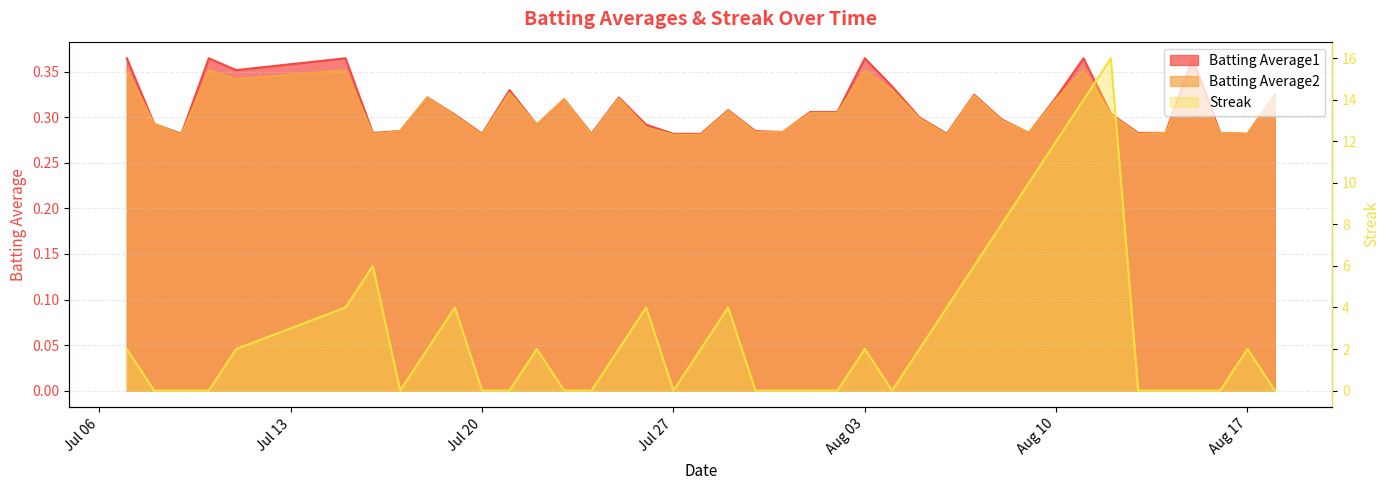

Is the value of Batting Average1 at 2010-07-24 greater than the value of Streak at 2010-07-16?

No